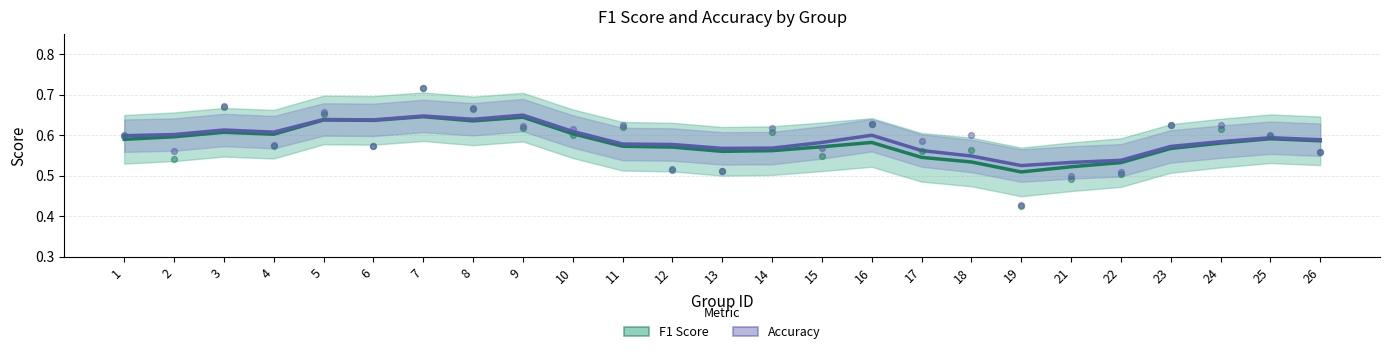

Which series reaches the minimum Y coordinate?

F1 Score